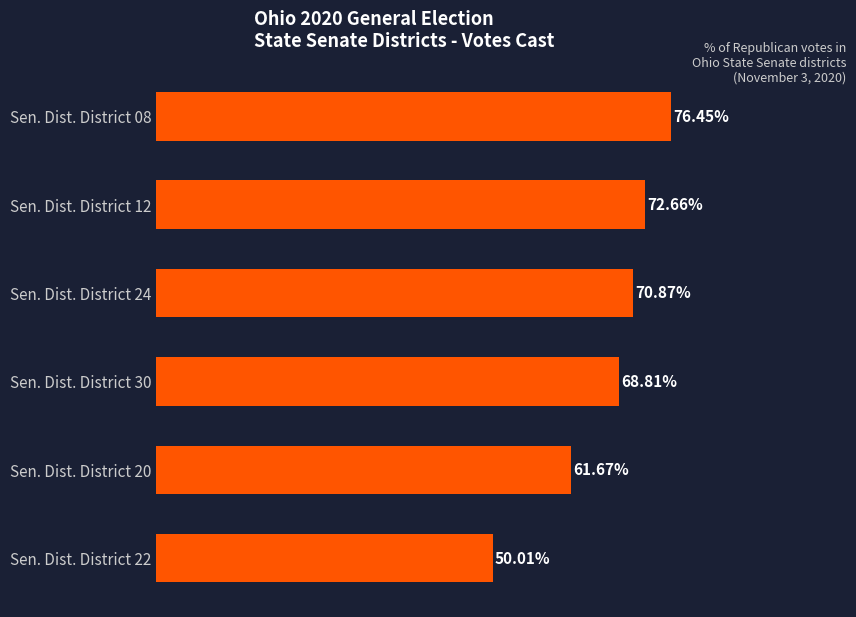

Between Sen. Dist. District 30 and Sen. Dist. District 22, which is larger?

Sen. Dist. District 30